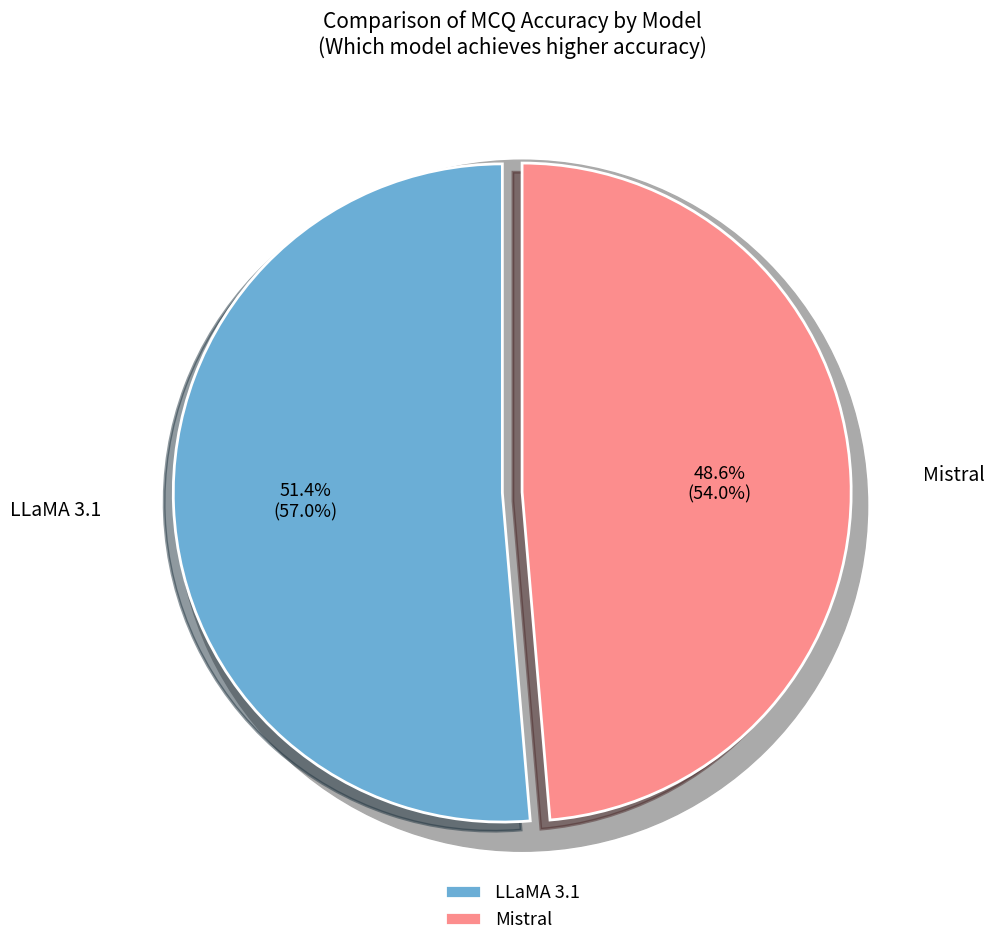

What is the majority slice?

LLaMA 3.1